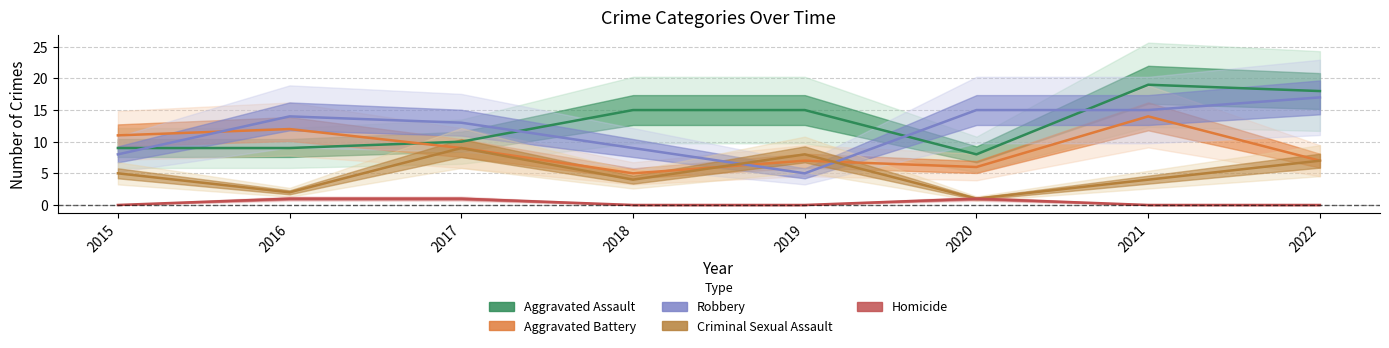

Which series has the largest range (max minus min)?

Robbery